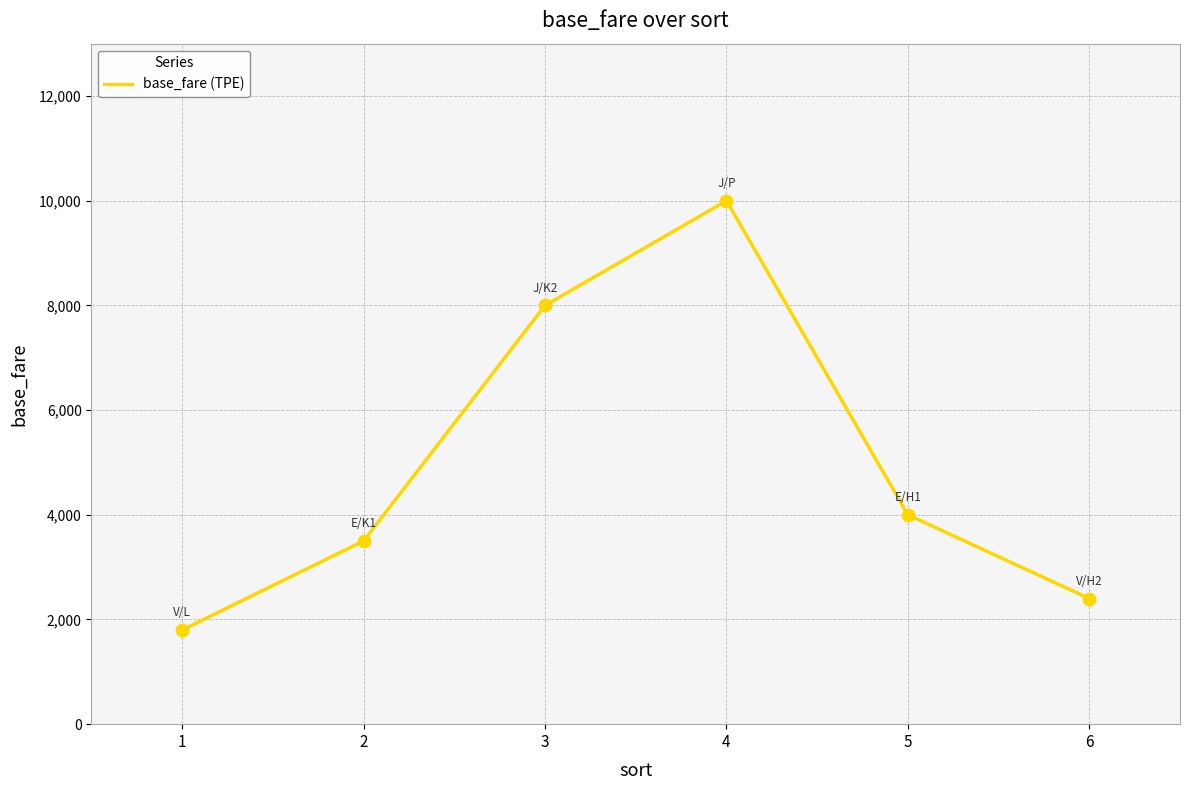

Approximately how many times larger is the value at 2 compared to 3?

0.4